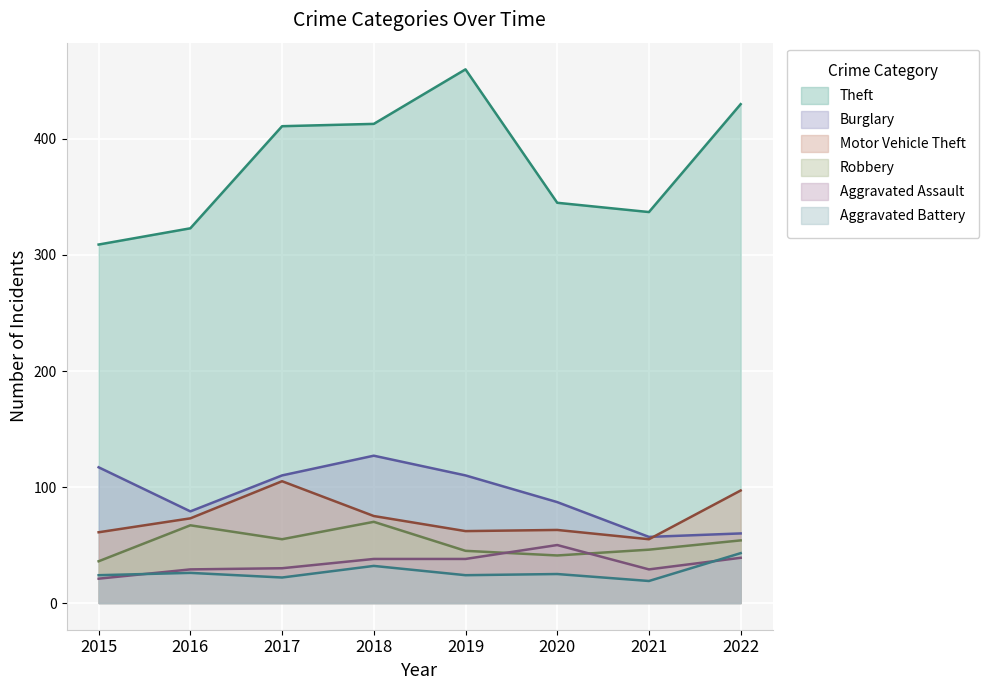

At 2017, list the series in order from largest to smallest.

Theft, Burglary, Motor Vehicle Theft, Robbery, Aggravated Assault, Aggravated Battery